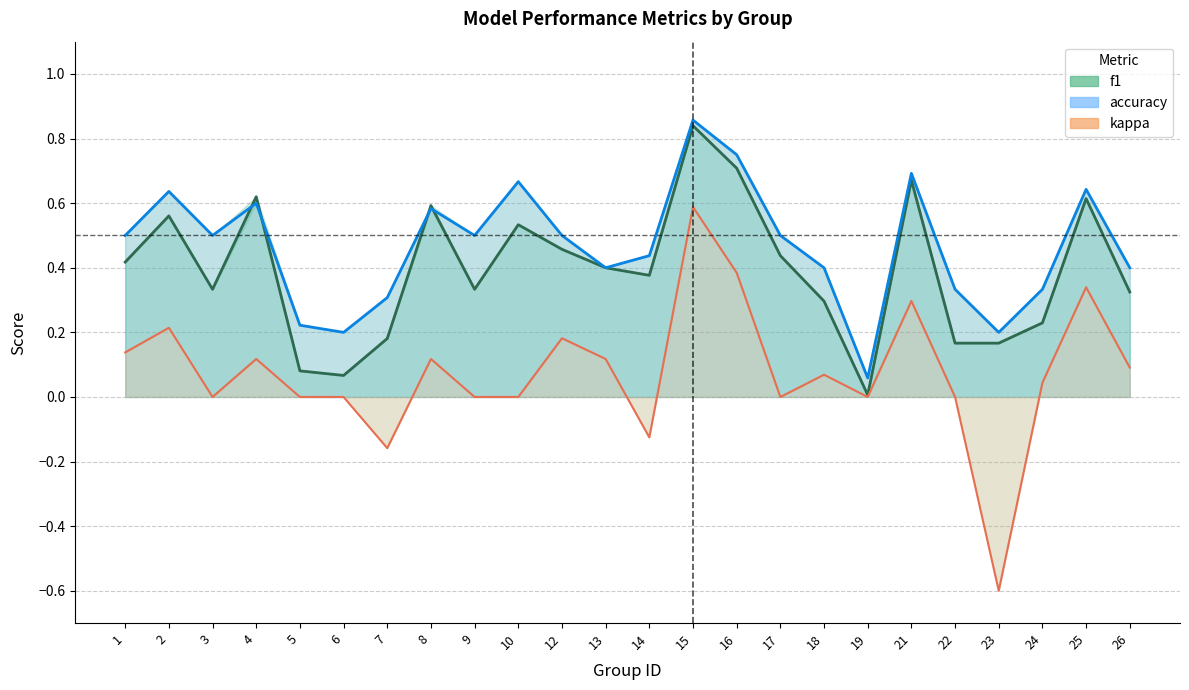

What are all the series names shown in the legend?

f1, accuracy, kappa